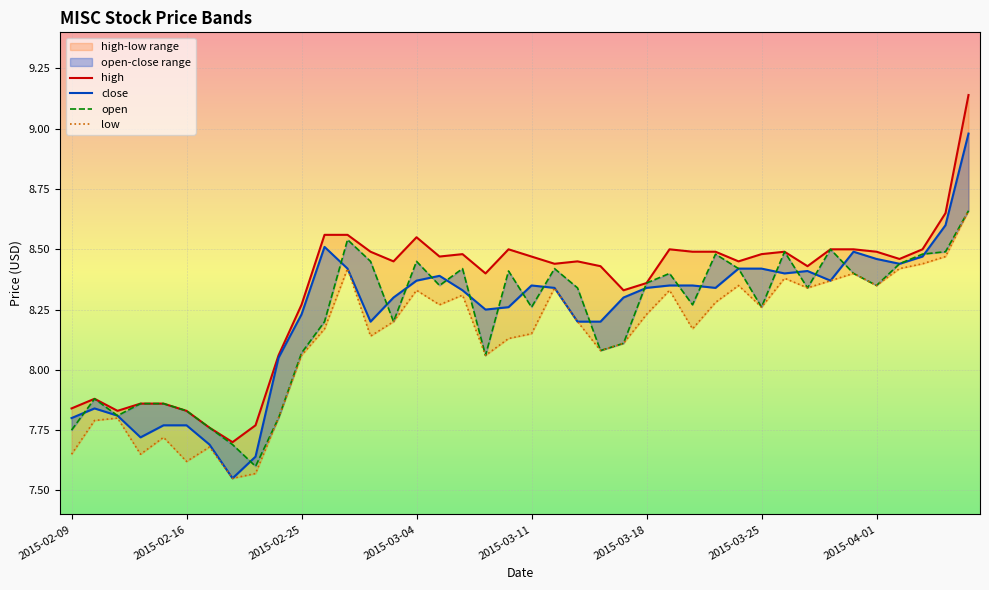

Which series has the largest total across all categories?

high